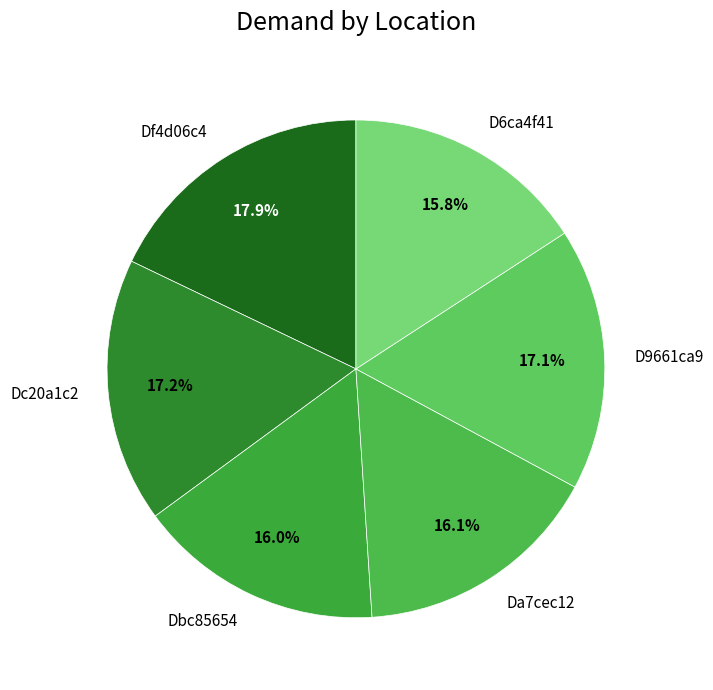

What is the largest slice in the pie chart?

Df4d06c4